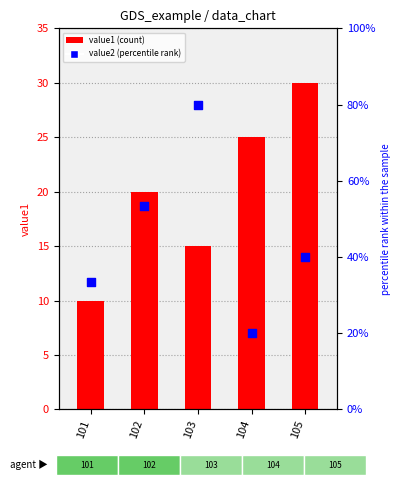

Which series reaches the minimum Y coordinate?

value1